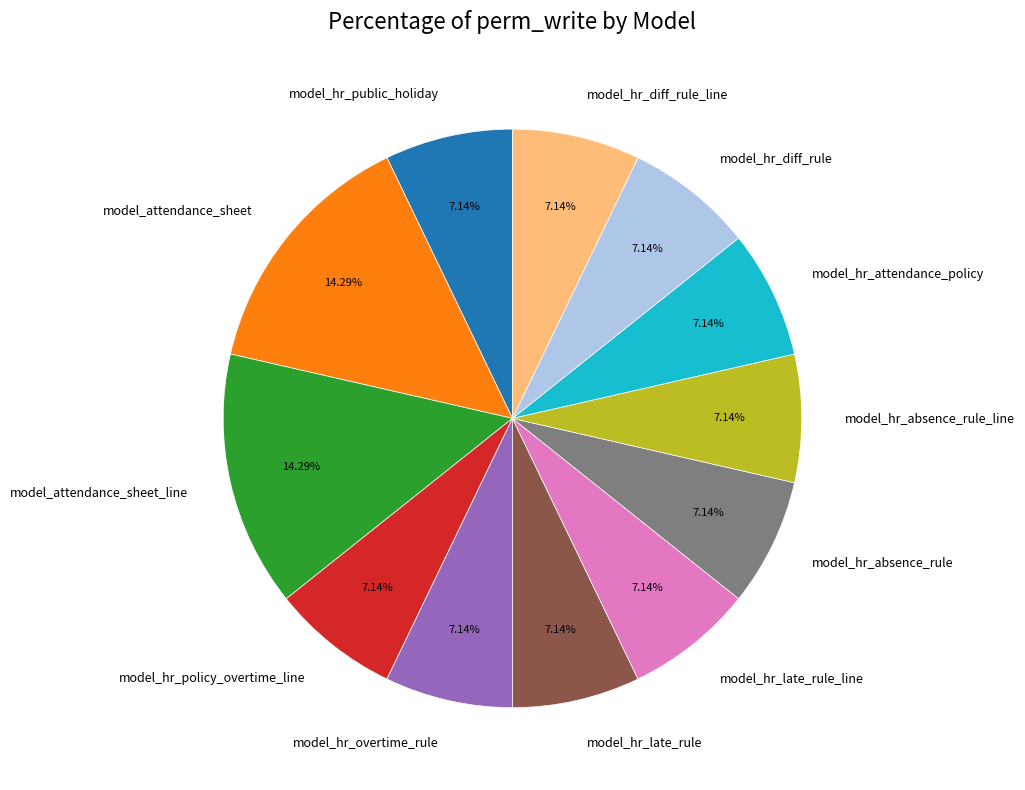

The model_hr_attendance_policy slice represents 1% of the pie. True or false?

False